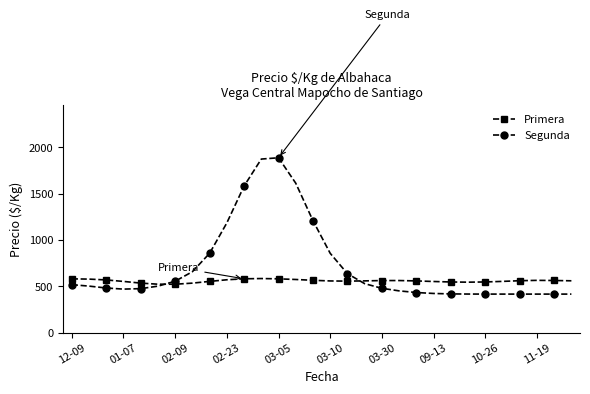

What is the value of the Primera point at the 11th from the left?

582.1